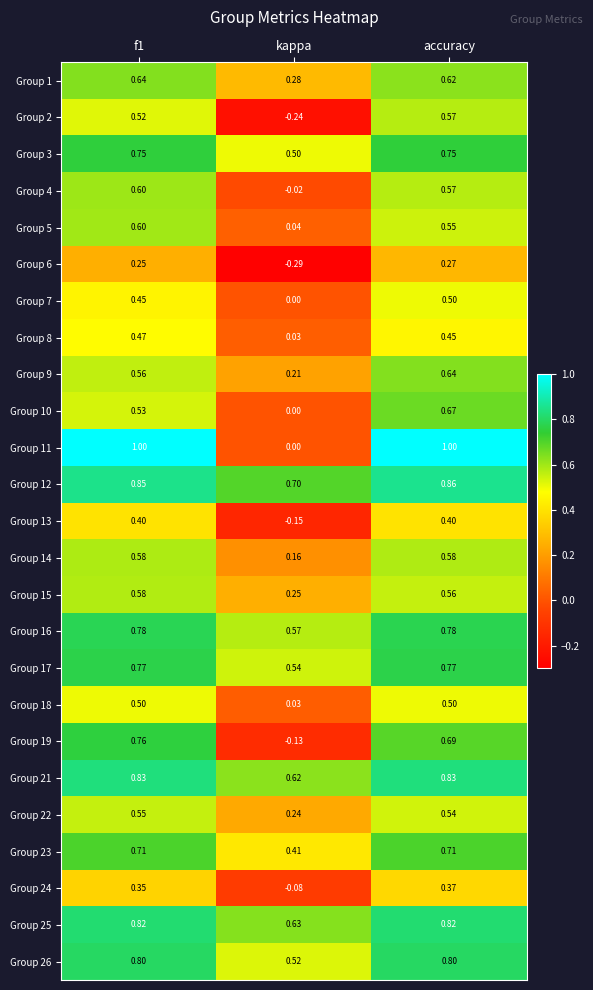

At which label does Group 23 reach its minimum?

kappa